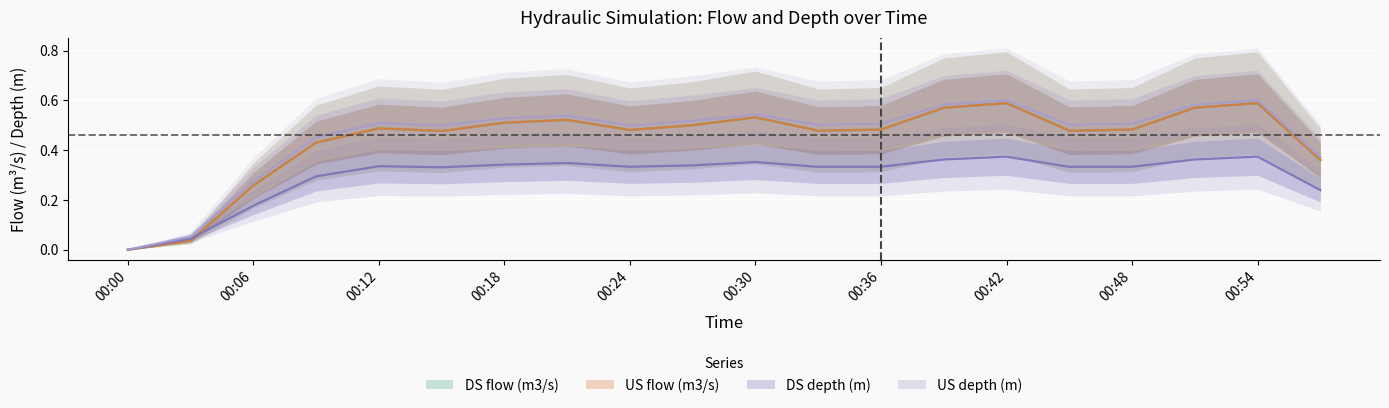

What position from the left is 2020-01-01 00:12:00?

5